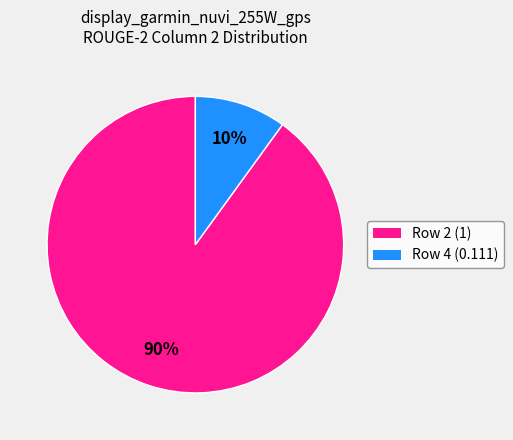

Which has a higher value, Row 2 (1) or Row 4 (0.111)?

Row 2 (1)